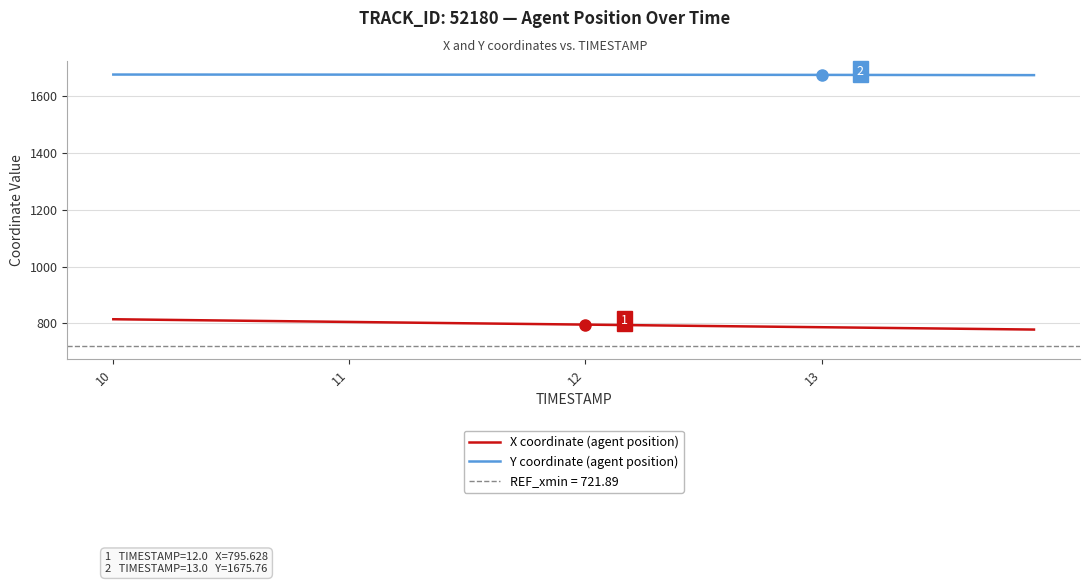

What is the lowest value of the X coordinate (agent position) series?

778.2